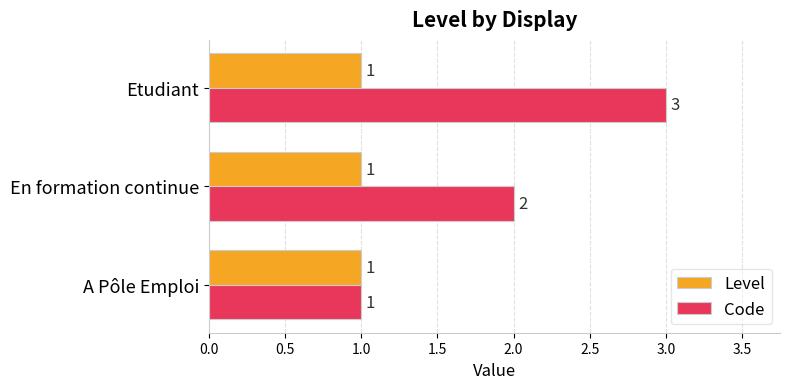

Is it true that Code equals 1 at A Pôle Emploi?

True